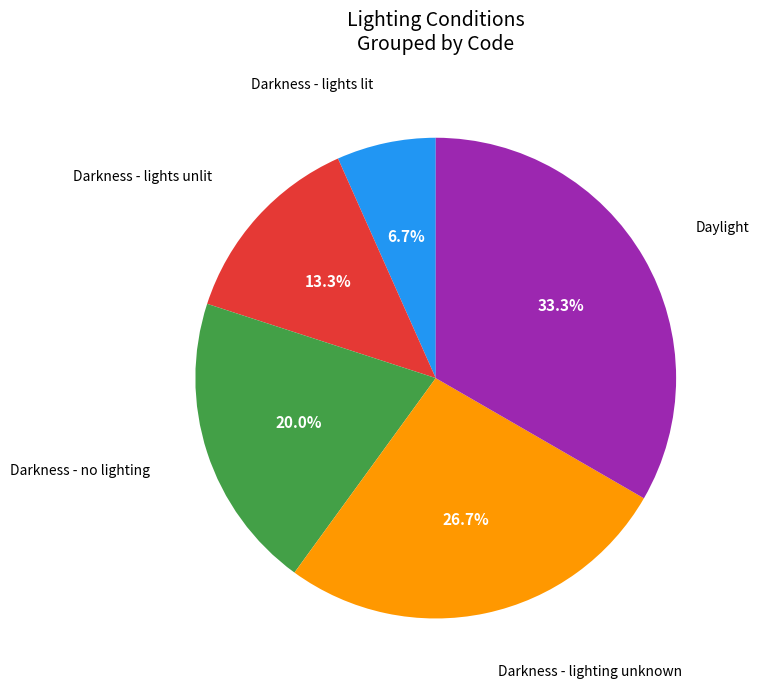

Which slice is the largest?

Daylight